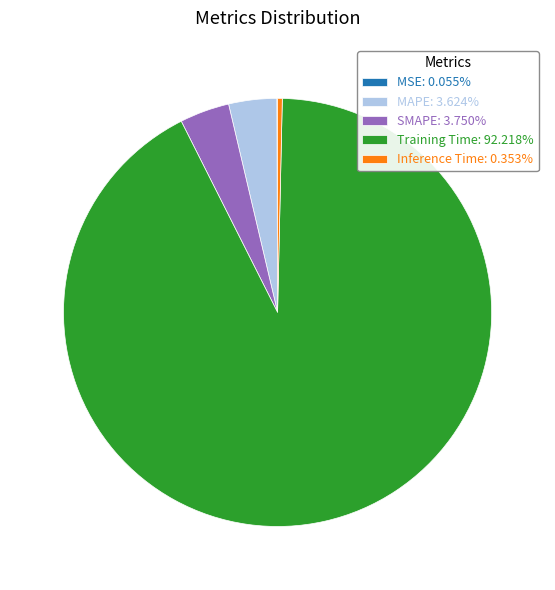

Do SMAPE: 3.750% and MAPE: 3.624% together represent more than half of the pie?

No